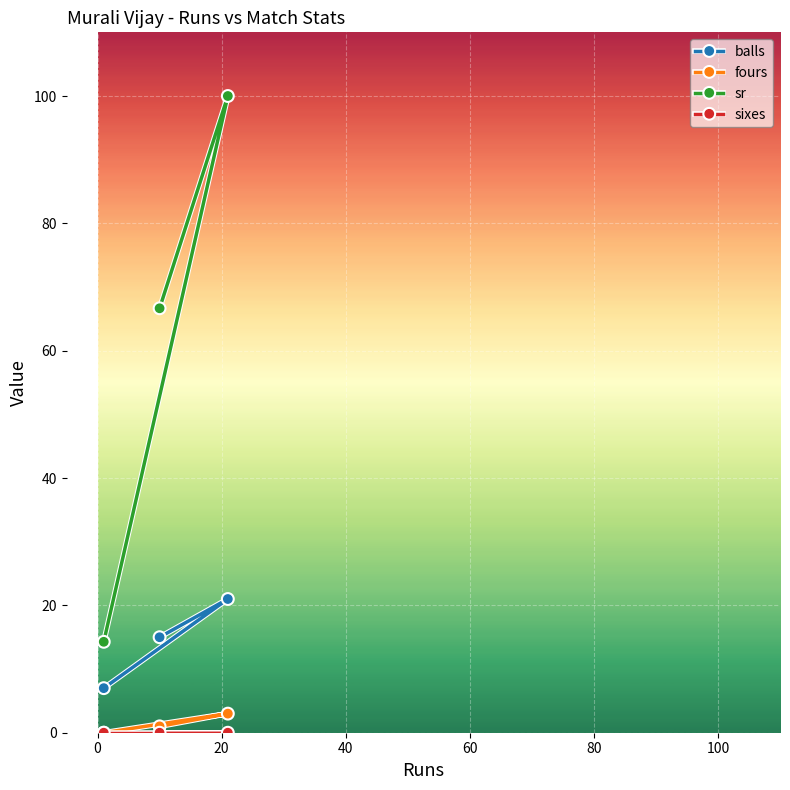

Count the number of data series in this chart.

4